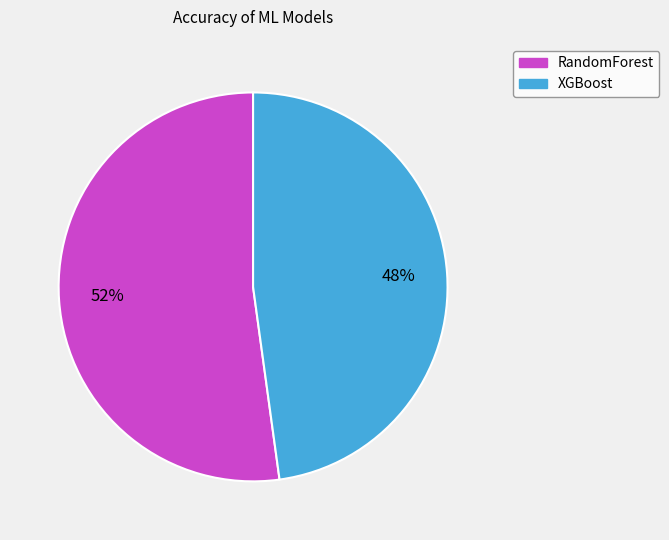

The XGBoost slice represents 48% of the pie. True or false?

True